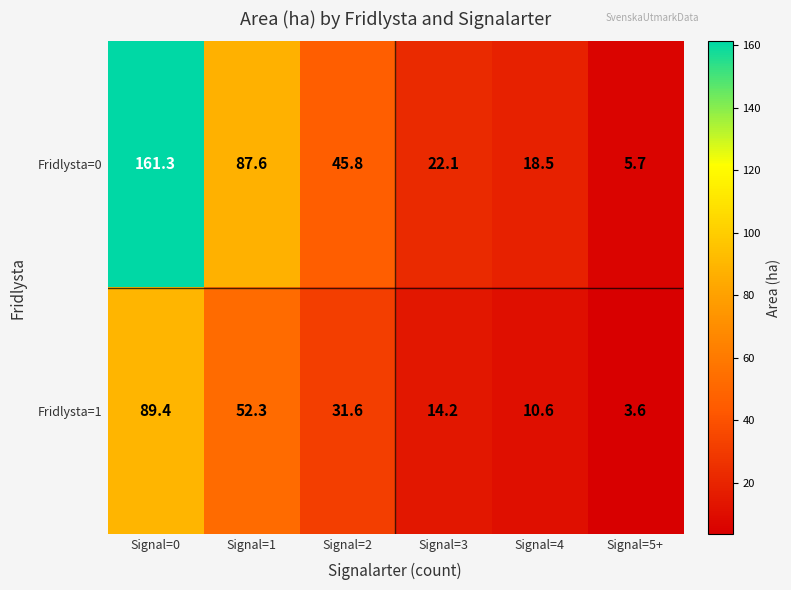

True or false: Fridlysta=0 has a value of 87.6 at Signal=1.

True